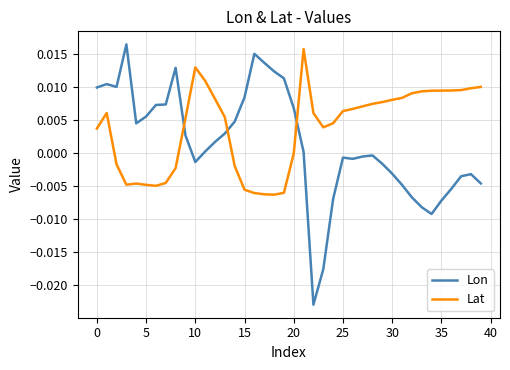

True or false: Lon and Lat intersect in this chart.

True